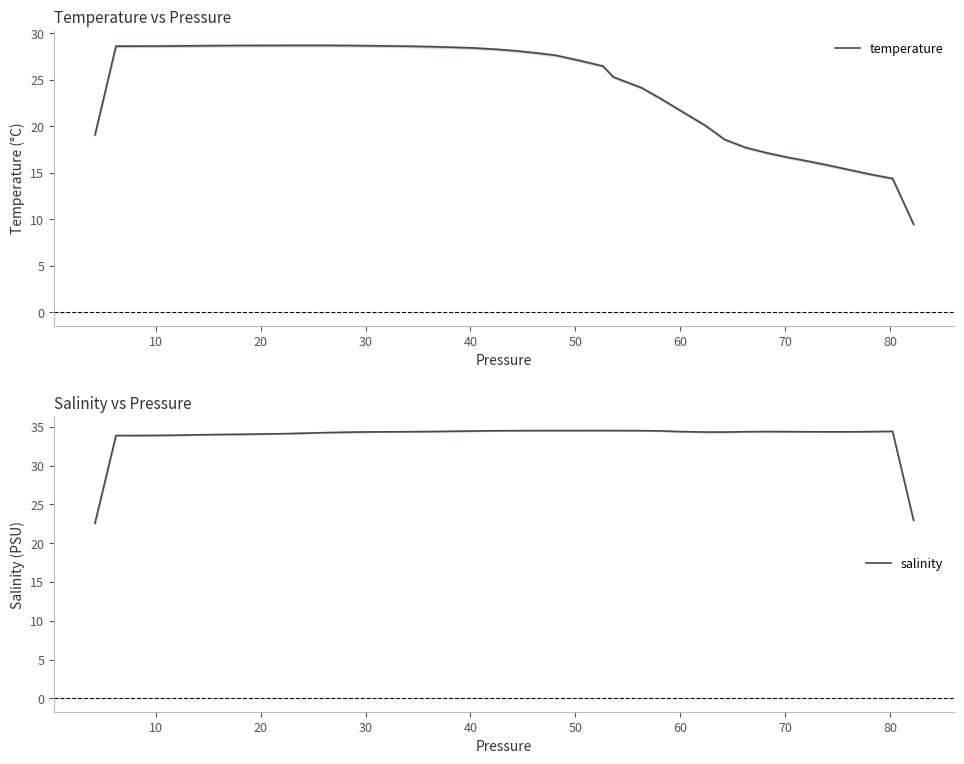

What is the maximum value shown in the chart?

34.5